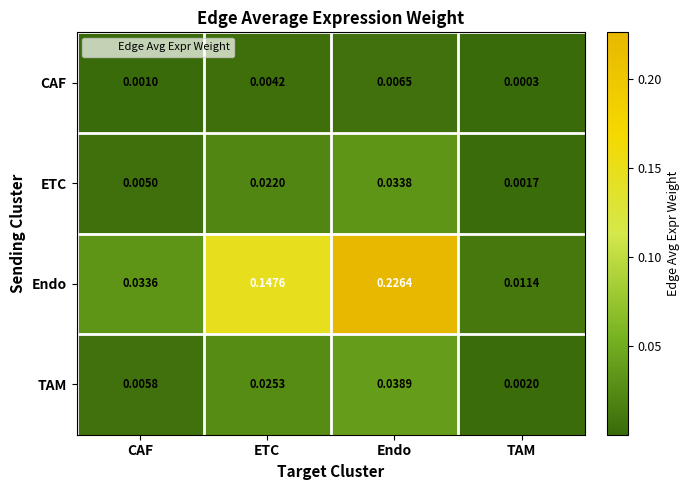

Rank the categories by TAM value from highest to lowest.

Endo, ETC, CAF, TAM